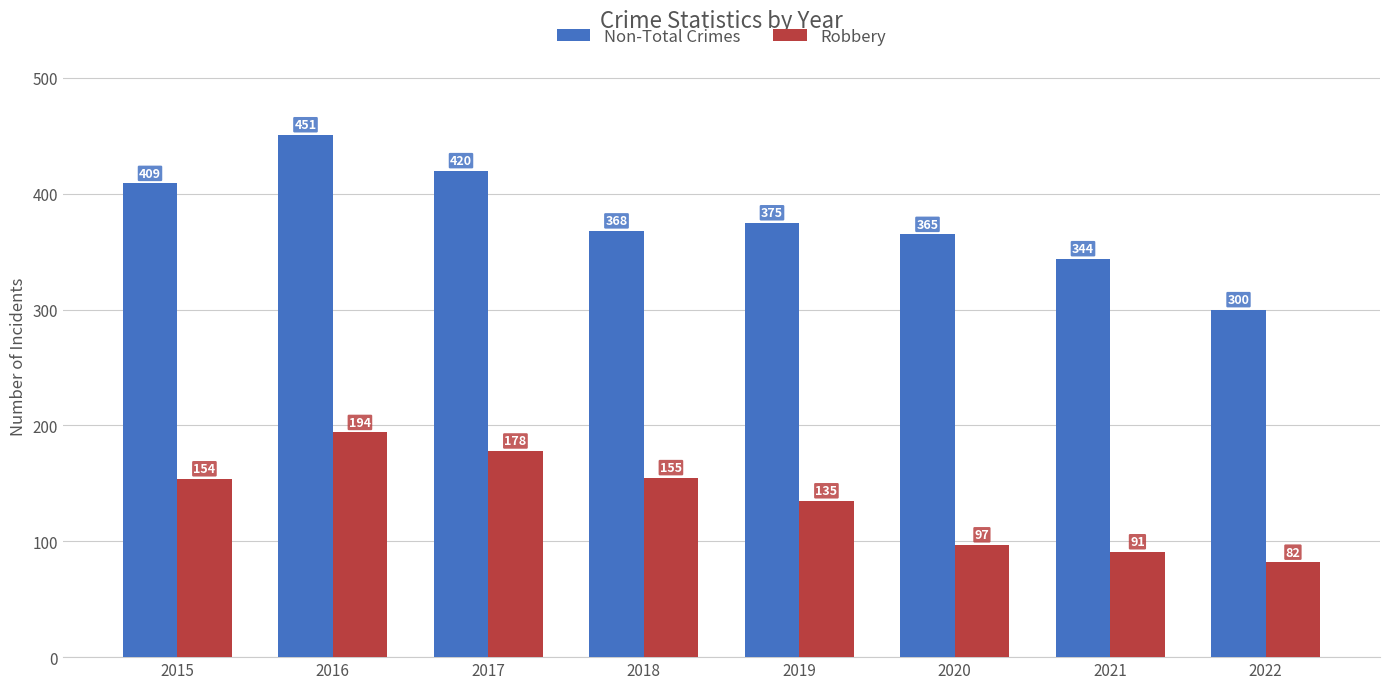

The Robbery series shows 63 at 2021. True or false?

False